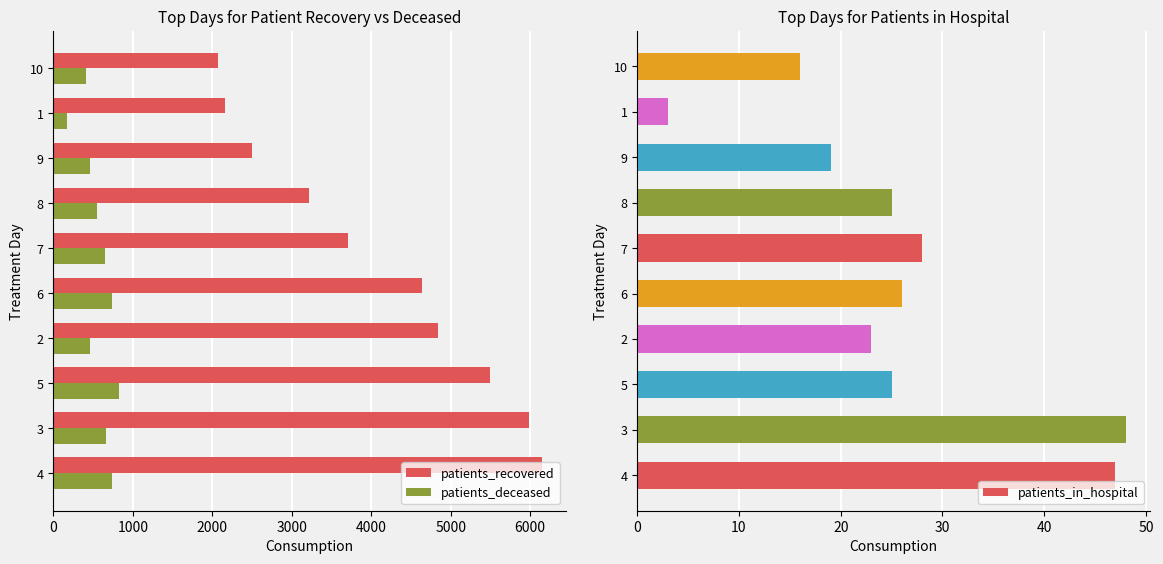

What is the difference between the maximum and second lowest values in the patients_deceased series?

420